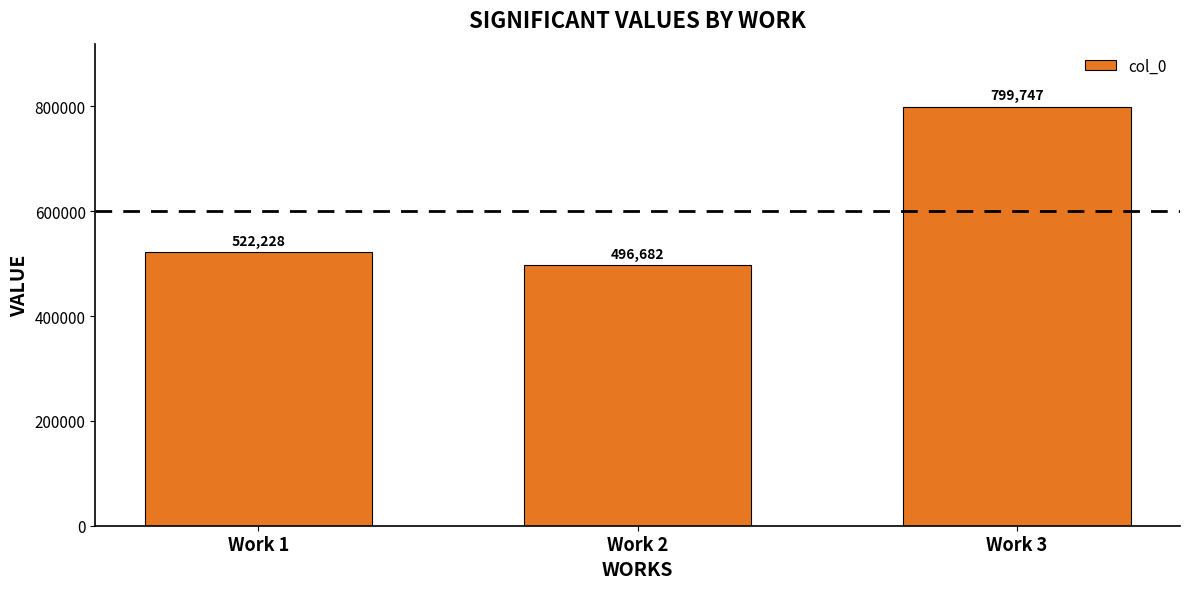

What is the average value?

606219